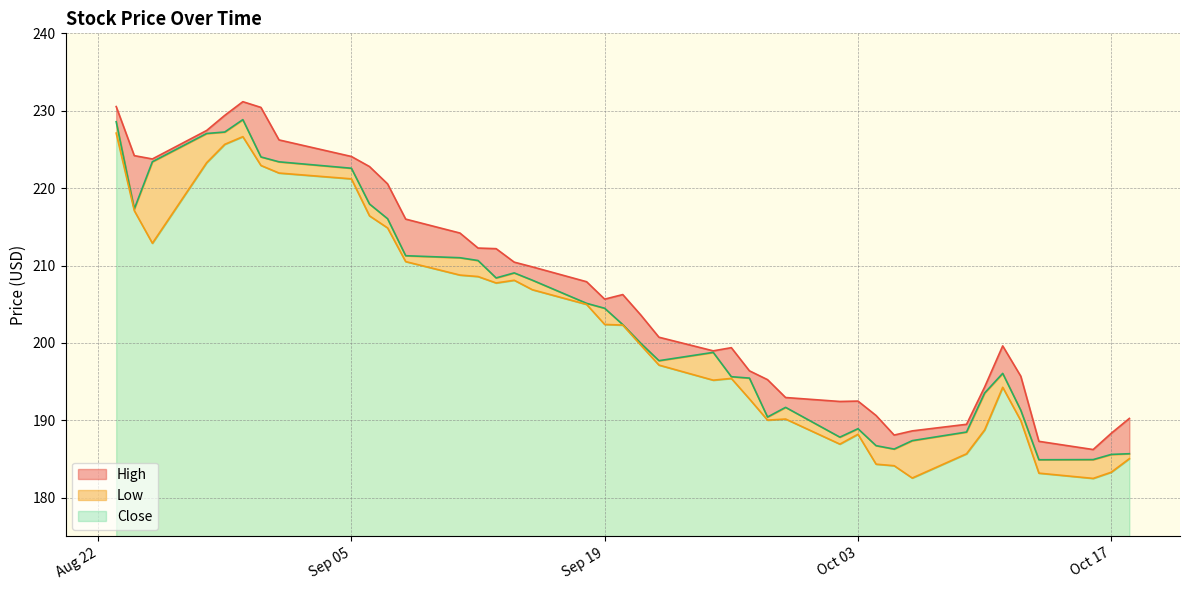

Count the number of data series in this chart.

3